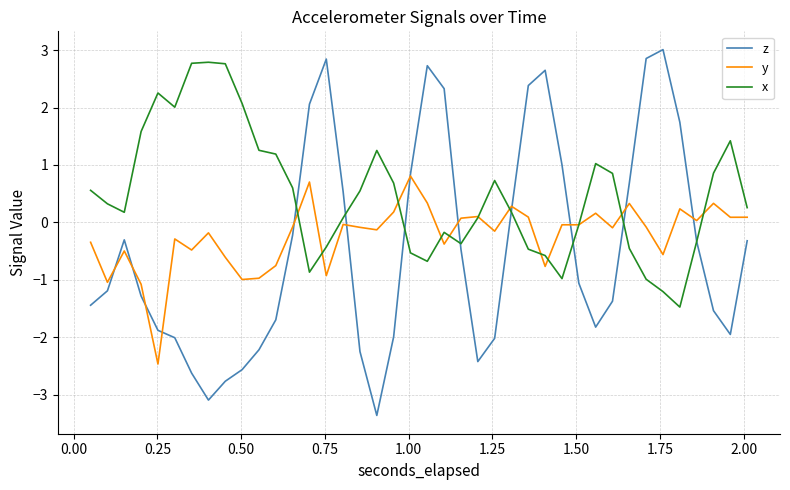

Which series has the largest total across all categories?

x